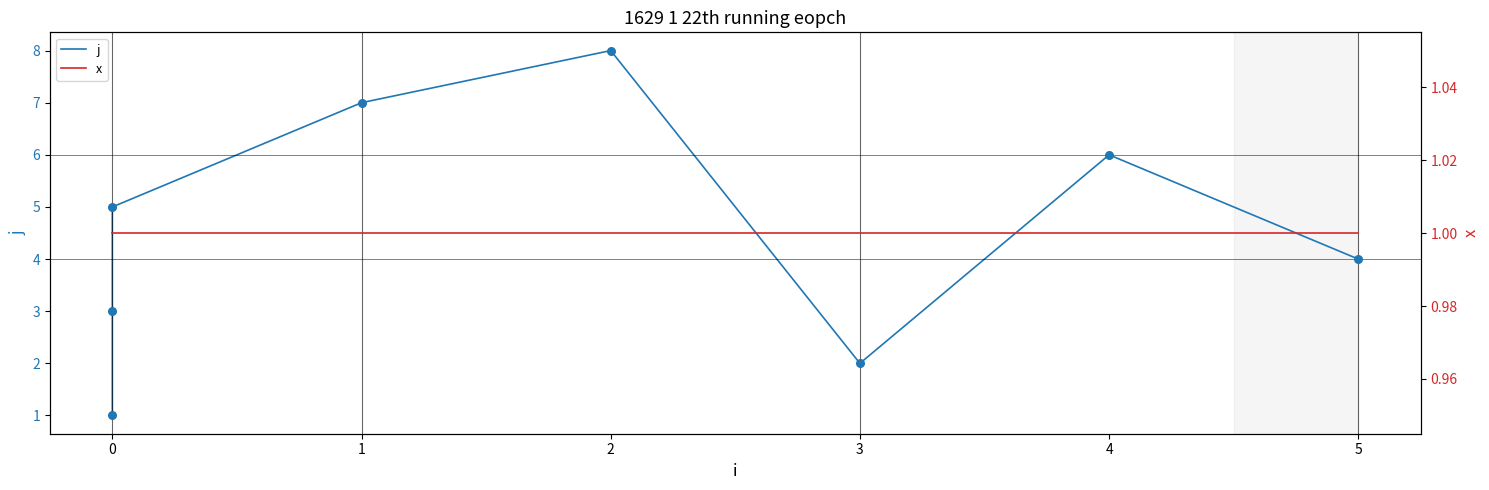

At how many categories does at least one series exceed 2?

6